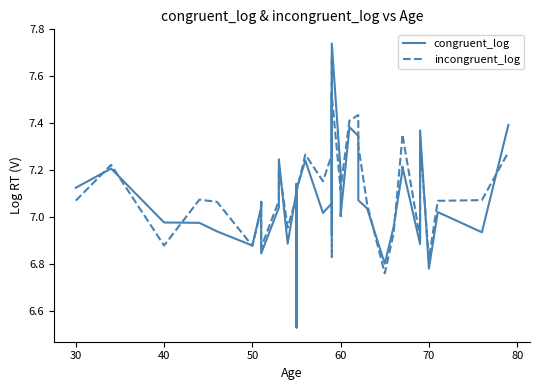

Reading left to right, extract all data points from this chart.

congruent_log: 7.1	7.2	7.0	7.0	6.9	6.9	7.0	7.1	6.8	7.0	7.2	6.9	7.1	7.0	6.5	6.6	7.1	7.2	7.0	7.1	7.5	6.9	7.7	7.2	7.0	7.0	7.4	7.3	7.1	7.0	6.8	7.0	7.2	7.2	6.9	7.4	6.8	7.0	6.9	7.4
incongruent_log: 7.1	7.2	6.9	7.1	7.1	6.9	7.0	7.1	6.9	7.1	7.2	7.0	7.1	7.2	6.6	6.7	7.1	7.3	7.2	7.3	7.7	6.8	7.5	7.1	7.1	7.1	7.4	7.4	7.3	7.1	6.8	6.9	7.3	7.4	6.9	7.3	6.8	7.1	7.1	7.3